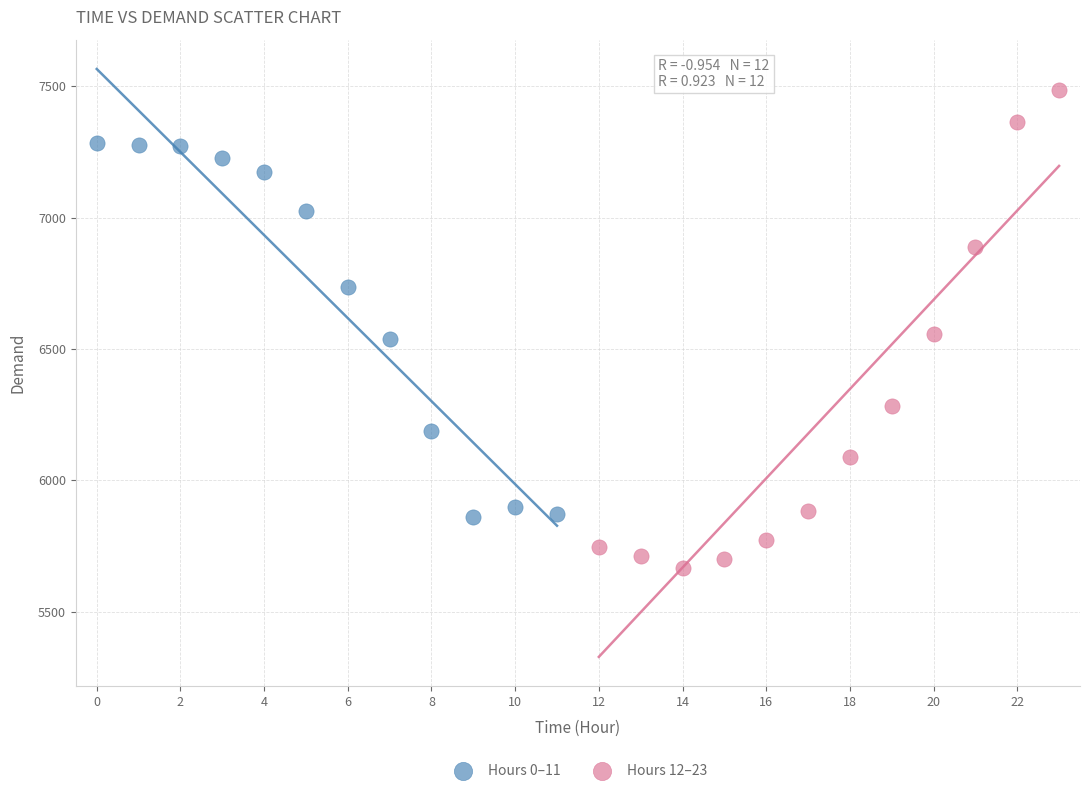

Which series contains the highest Y value?

Hours 12–23